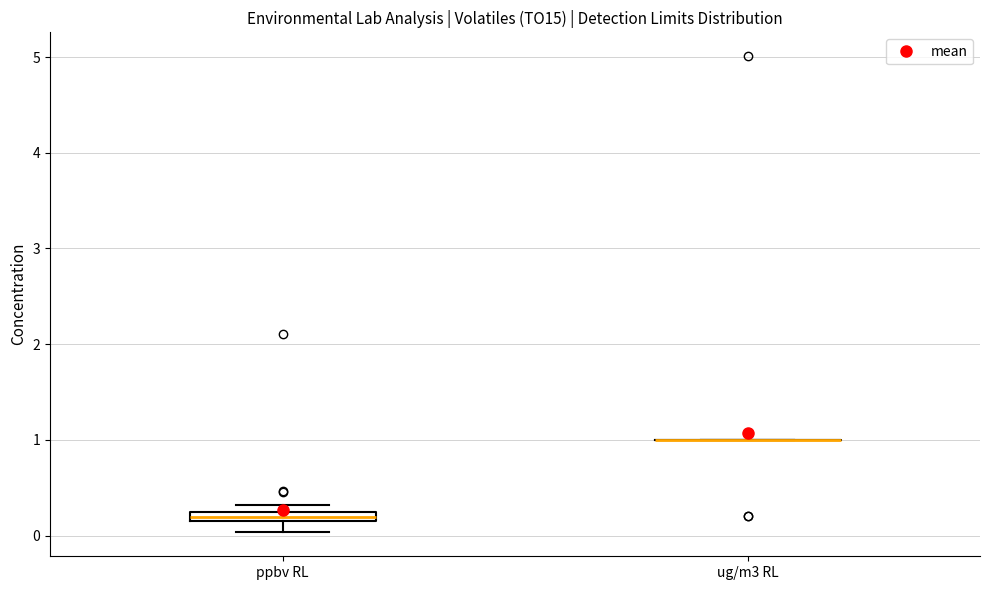

Where does the lower whisker of the box for ppbv RL end on the y-axis? The values are not printed on the chart, so give them approximately, as read against the axis.

0.0